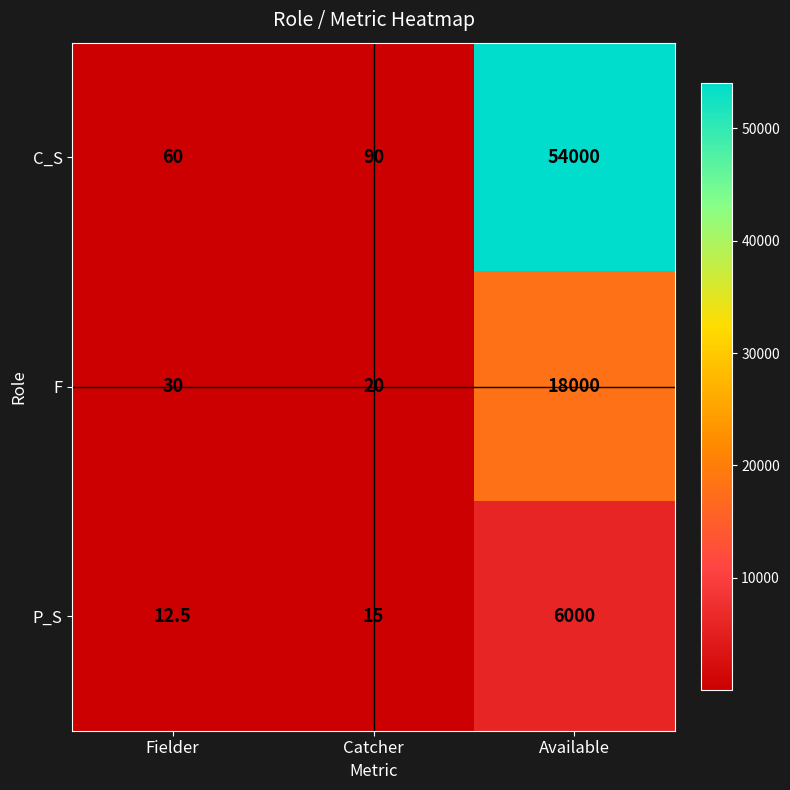

What is the sum of all F values?

18050.0